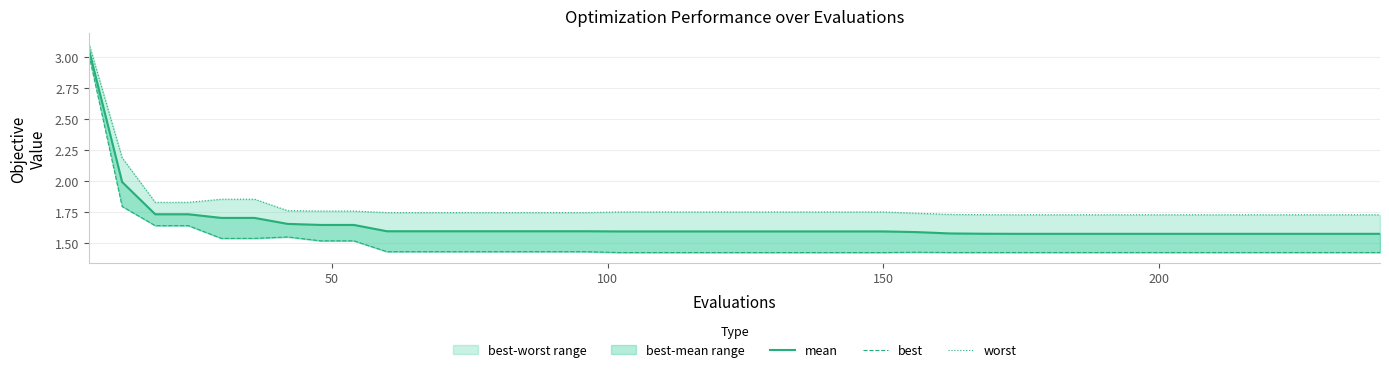

Does the chart display data point markers on the line(s)?

No